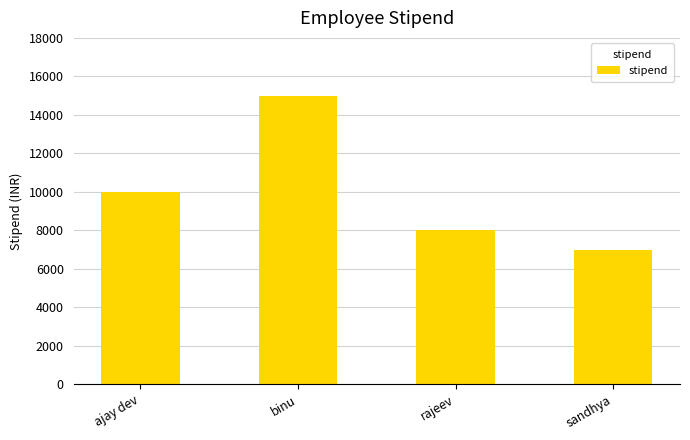

What is the change in value from ajay dev to rajeev?

-2000